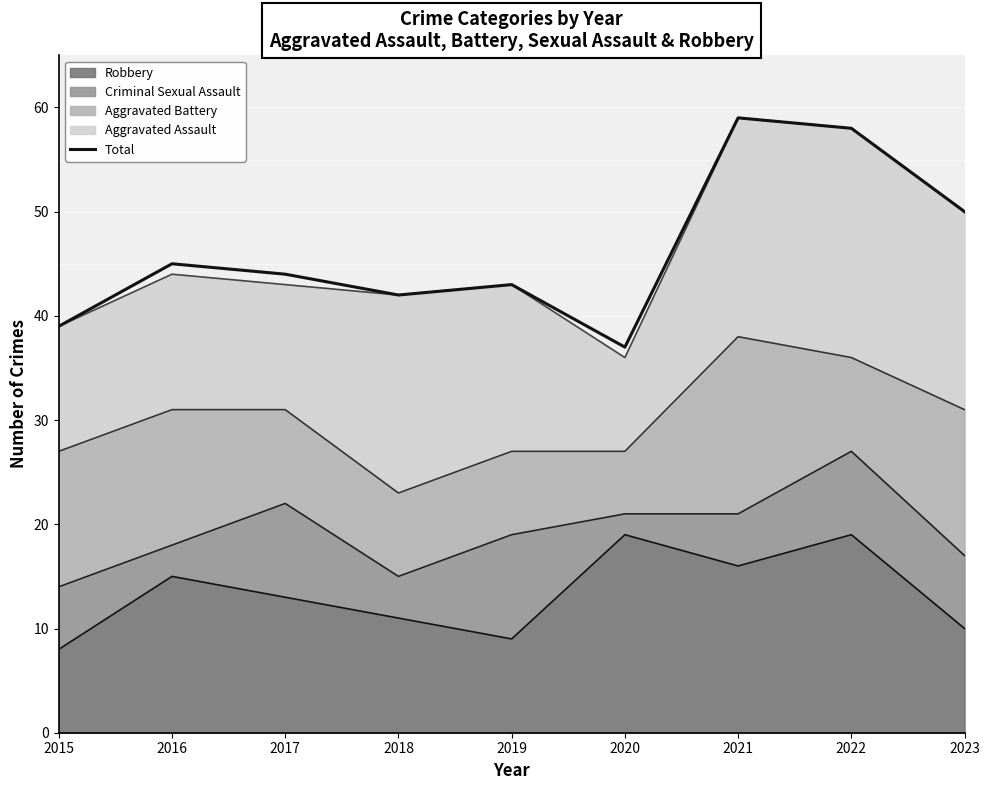

Reading left to right, transcribe all the data shown in this chart.

39	45	44	42	43	37	59	58	50